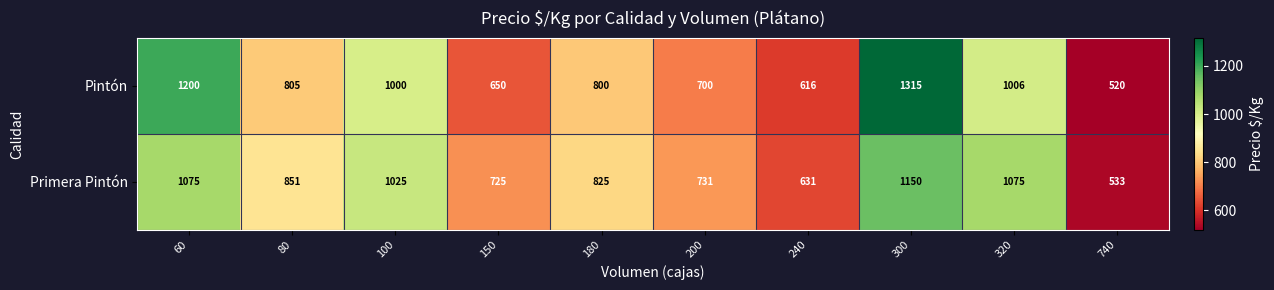

What is the difference between the highest and lowest values at 740?

13